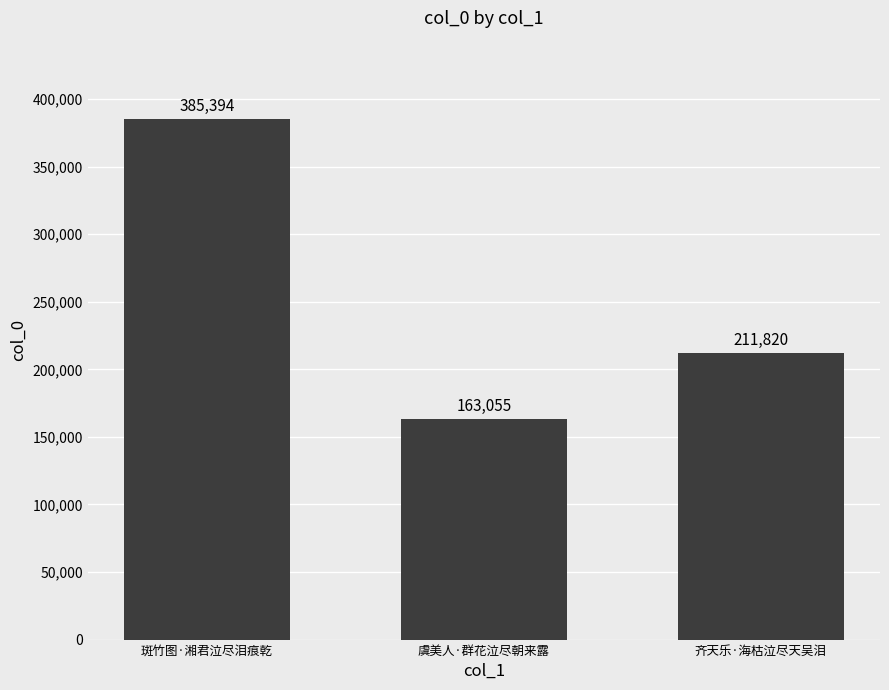

At which label does the data first exceed 211820?

斑竹图·湘君泣尽泪痕乾